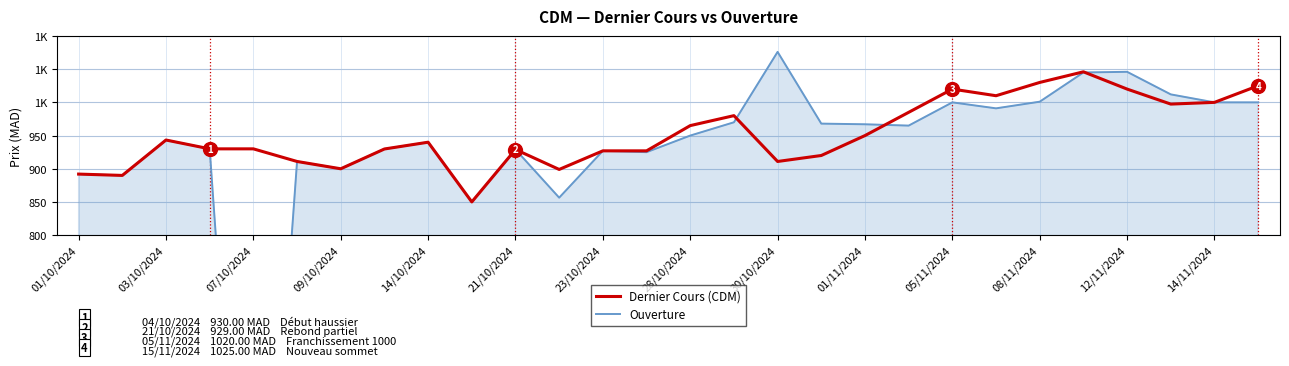

Is the value of Ouverture at 27 greater than the value of Dernier Cours (CDM) at 26?

No